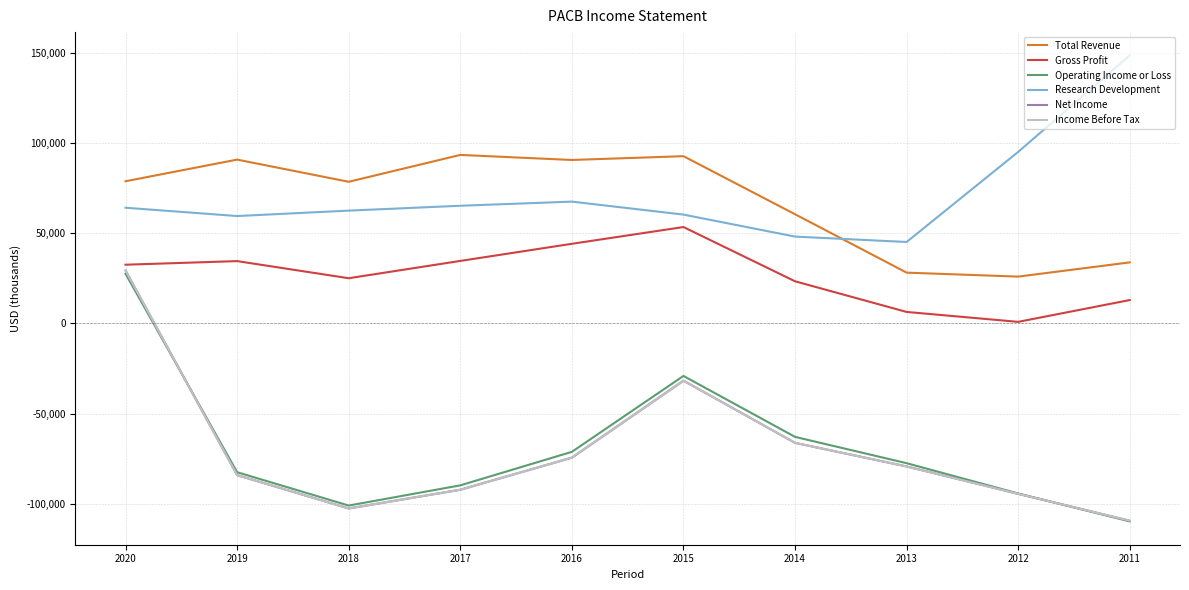

What is the value of the Gross Profit point at the 1st from the left?

32600